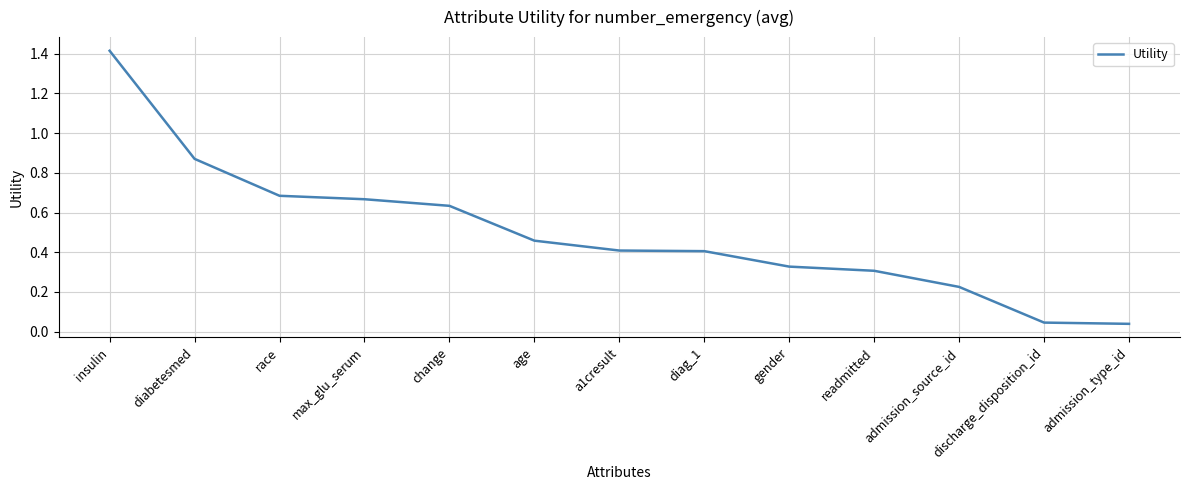

Is this an area chart (filled region under the line)?

No